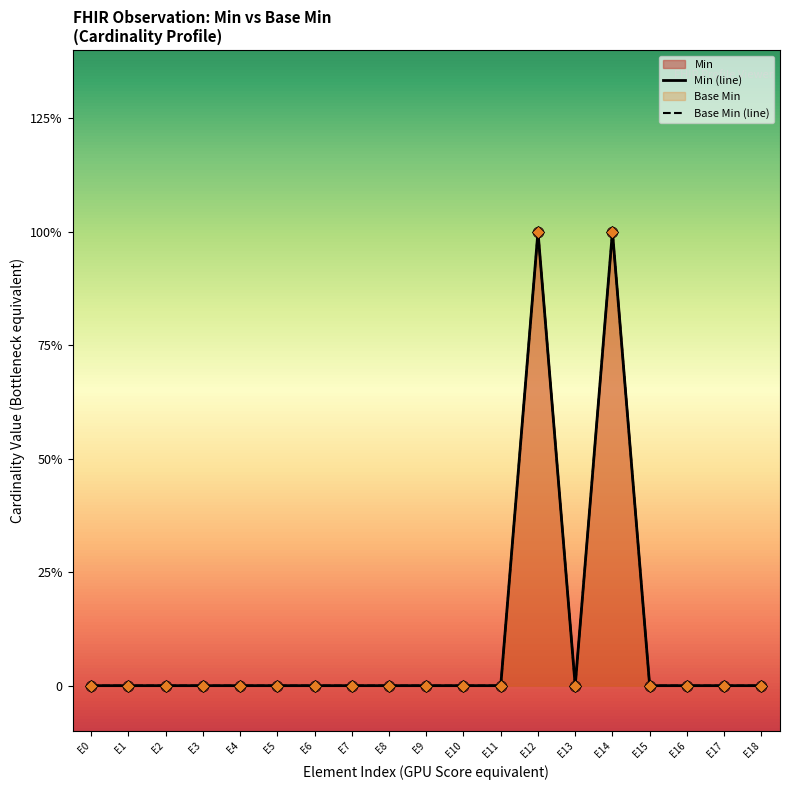

At which category is the sum across all series the highest?

E12